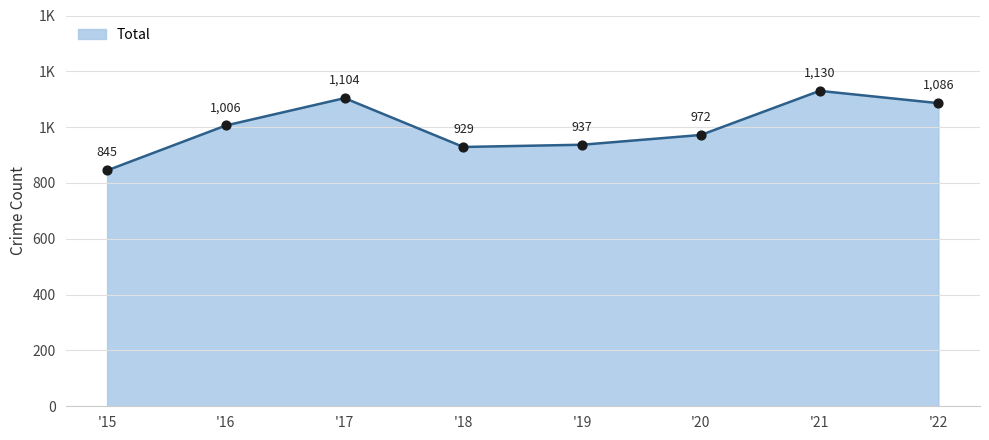

Does the chart have visible grid lines?

Yes